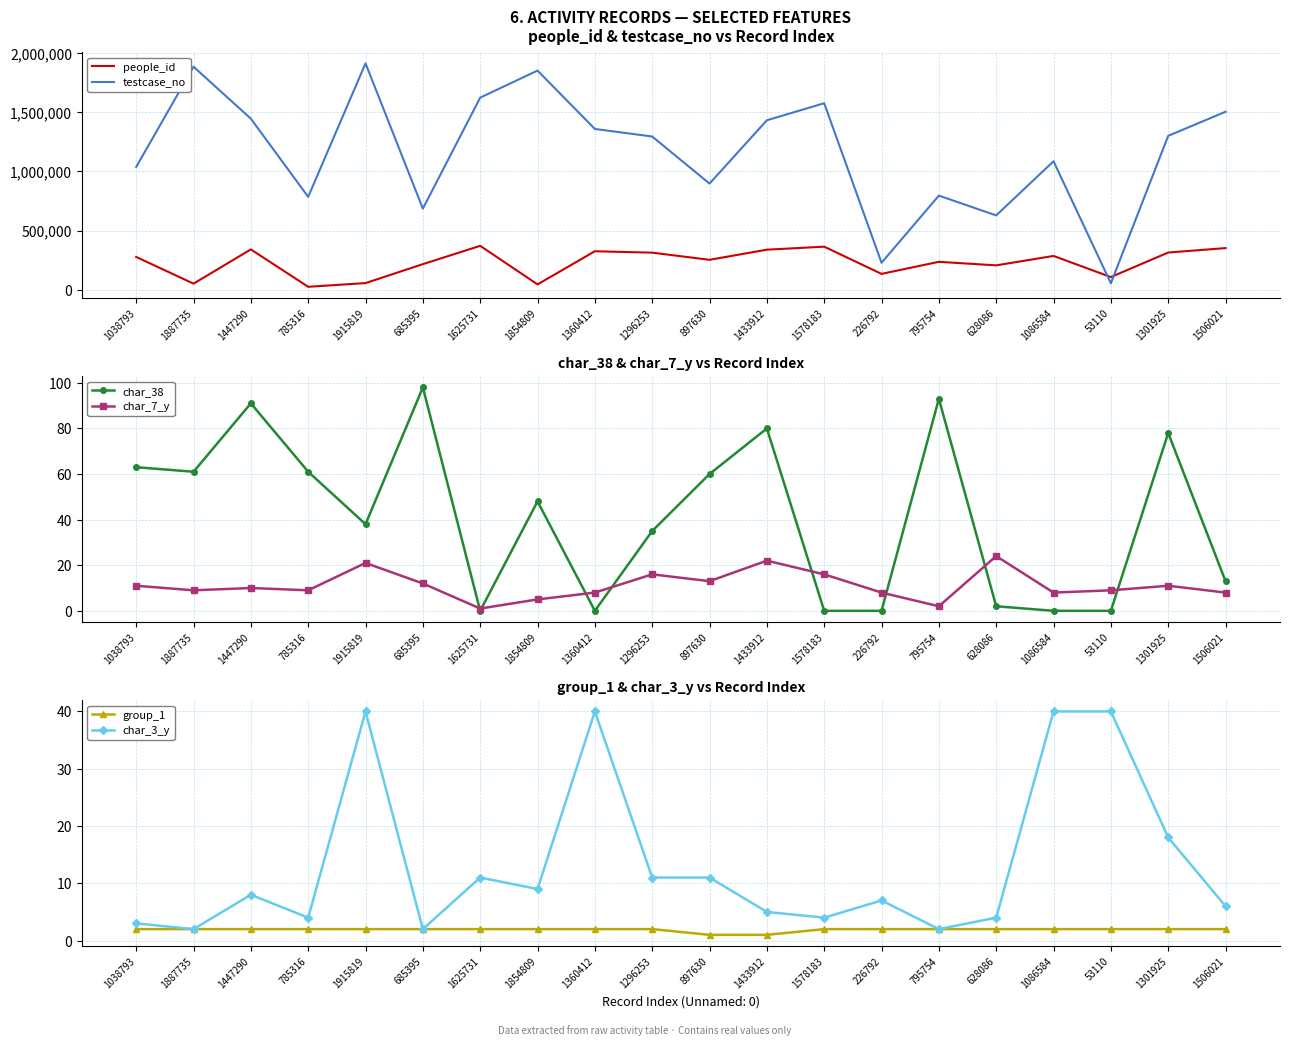

The value of char_7_y at 1915819 is 21. True or false?

True